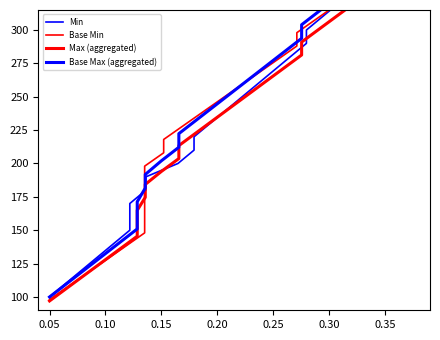

What is the difference between the maximum and second lowest values in the Min series?

280.0